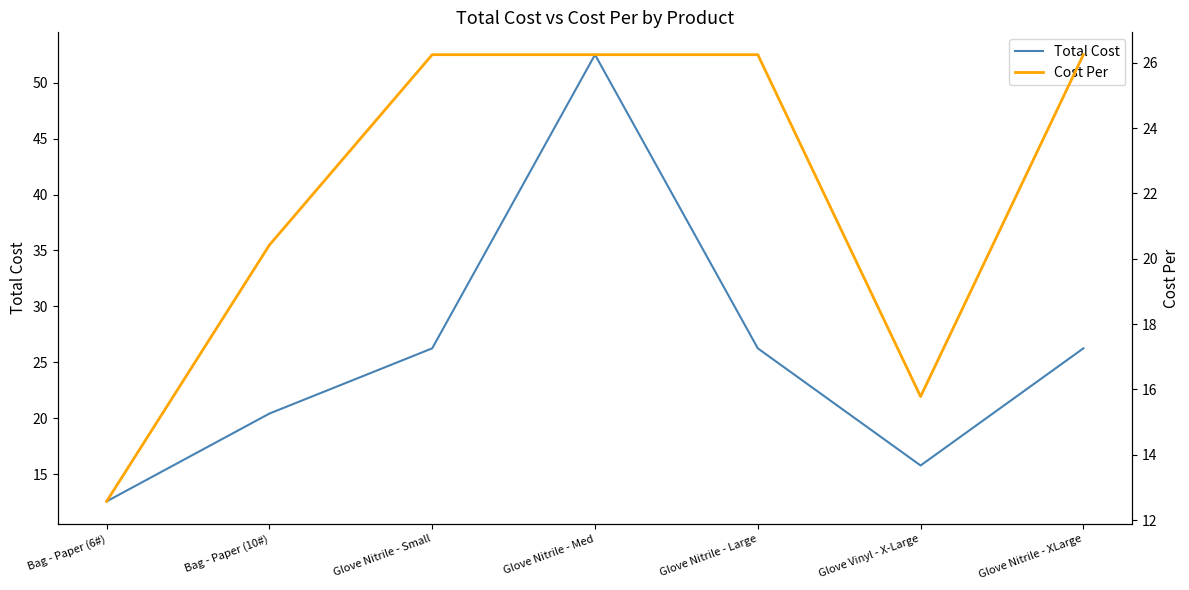

How many interior local valleys does the Cost Per series have?

1